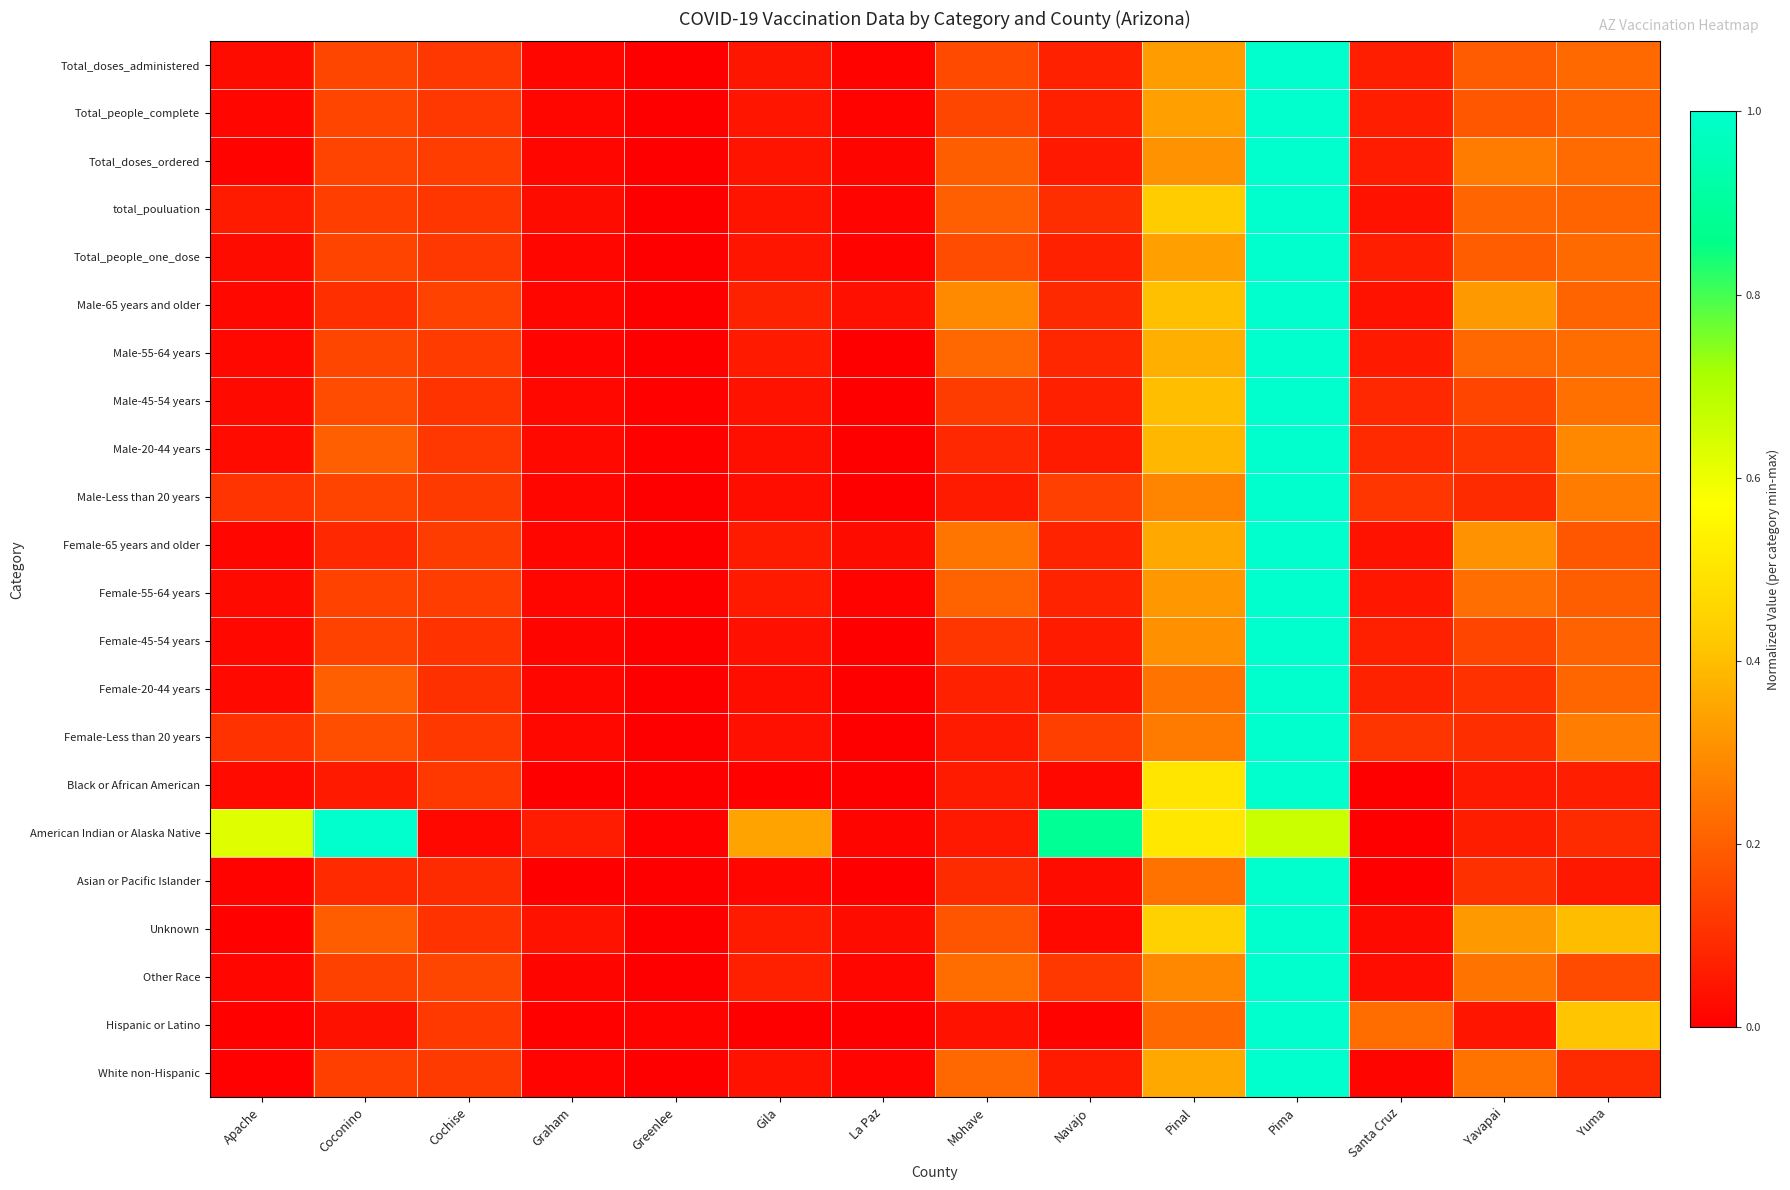

Reading left to right, transcribe all the data shown in this chart.

Total_doses_administered: Apache=0.0	Coconino=0.1	Cochise=0.1	Graham=0.0	Greenlee=0.0	Gila=0.0	La Paz=0.0	Mohave=0.2	Navajo=0.1	Pinal=0.3	Pima=1.0	Santa Cruz=0.1	Yavapai=0.2	Yuma=0.2
Total_people_complete: Apache=0.0	Coconino=0.1	Cochise=0.1	Graham=0.0	Greenlee=0.0	Gila=0.0	La Paz=0.0	Mohave=0.2	Navajo=0.1	Pinal=0.3	Pima=1.0	Santa Cruz=0.1	Yavapai=0.2	Yuma=0.2
Total_doses_ordered: Apache=0.0	Coconino=0.1	Cochise=0.1	Graham=0.0	Greenlee=0.0	Gila=0.0	La Paz=0.0	Mohave=0.2	Navajo=0.1	Pinal=0.3	Pima=1.0	Santa Cruz=0.1	Yavapai=0.3	Yuma=0.2
total_pouluation: Apache=0.1	Coconino=0.1	Cochise=0.1	Graham=0.0	Greenlee=0.0	Gila=0.0	La Paz=0.0	Mohave=0.2	Navajo=0.1	Pinal=0.4	Pima=1.0	Santa Cruz=0.0	Yavapai=0.2	Yuma=0.2
Total_people_one_dose: Apache=0.0	Coconino=0.1	Cochise=0.1	Graham=0.0	Greenlee=0.0	Gila=0.0	La Paz=0.0	Mohave=0.2	Navajo=0.1	Pinal=0.3	Pima=1.0	Santa Cruz=0.1	Yavapai=0.2	Yuma=0.2
Male-65 years and older: Apache=0.0	Coconino=0.1	Cochise=0.1	Graham=0.0	Greenlee=0.0	Gila=0.1	La Paz=0.0	Mohave=0.3	Navajo=0.1	Pinal=0.4	Pima=1.0	Santa Cruz=0.0	Yavapai=0.3	Yuma=0.2
Male-55-64 years: Apache=0.0	Coconino=0.1	Cochise=0.1	Graham=0.0	Greenlee=0.0	Gila=0.1	La Paz=0.0	Mohave=0.2	Navajo=0.1	Pinal=0.4	Pima=1.0	Santa Cruz=0.1	Yavapai=0.2	Yuma=0.2
Male-45-54 years: Apache=0.0	Coconino=0.2	Cochise=0.1	Graham=0.0	Greenlee=0.0	Gila=0.0	La Paz=0.0	Mohave=0.1	Navajo=0.1	Pinal=0.4	Pima=1.0	Santa Cruz=0.1	Yavapai=0.1	Yuma=0.2
Male-20-44 years: Apache=0.0	Coconino=0.2	Cochise=0.1	Graham=0.0	Greenlee=0.0	Gila=0.0	La Paz=0.0	Mohave=0.1	Navajo=0.1	Pinal=0.4	Pima=1.0	Santa Cruz=0.1	Yavapai=0.1	Yuma=0.3
Male-Less than 20 years: Apache=0.1	Coconino=0.1	Cochise=0.1	Graham=0.0	Greenlee=0.0	Gila=0.0	La Paz=0.0	Mohave=0.1	Navajo=0.1	Pinal=0.3	Pima=1.0	Santa Cruz=0.1	Yavapai=0.1	Yuma=0.3
Female-65 years and older: Apache=0.0	Coconino=0.1	Cochise=0.1	Graham=0.0	Greenlee=0.0	Gila=0.1	La Paz=0.0	Mohave=0.2	Navajo=0.1	Pinal=0.4	Pima=1.0	Santa Cruz=0.0	Yavapai=0.3	Yuma=0.2
Female-55-64 years: Apache=0.0	Coconino=0.1	Cochise=0.1	Graham=0.0	Greenlee=0.0	Gila=0.1	La Paz=0.0	Mohave=0.2	Navajo=0.1	Pinal=0.3	Pima=1.0	Santa Cruz=0.0	Yavapai=0.2	Yuma=0.2
Female-45-54 years: Apache=0.0	Coconino=0.1	Cochise=0.1	Graham=0.0	Greenlee=0.0	Gila=0.0	La Paz=0.0	Mohave=0.1	Navajo=0.1	Pinal=0.3	Pima=1.0	Santa Cruz=0.1	Yavapai=0.1	Yuma=0.2
Female-20-44 years: Apache=0.0	Coconino=0.2	Cochise=0.1	Graham=0.0	Greenlee=0.0	Gila=0.0	La Paz=0.0	Mohave=0.1	Navajo=0.0	Pinal=0.2	Pima=1.0	Santa Cruz=0.1	Yavapai=0.1	Yuma=0.2
Female-Less than 20 years: Apache=0.1	Coconino=0.2	Cochise=0.1	Graham=0.0	Greenlee=0.0	Gila=0.0	La Paz=0.0	Mohave=0.1	Navajo=0.1	Pinal=0.3	Pima=1.0	Santa Cruz=0.1	Yavapai=0.1	Yuma=0.3
Black or African American: Apache=0.0	Coconino=0.1	Cochise=0.1	Graham=0.0	Greenlee=0.0	Gila=0.0	La Paz=0.0	Mohave=0.1	Navajo=0.0	Pinal=0.5	Pima=1.0	Santa Cruz=0.0	Yavapai=0.1	Yuma=0.1
American Indian or Alaska Native: Apache=0.6	Coconino=1.0	Cochise=0.0	Graham=0.1	Greenlee=0.0	Gila=0.3	La Paz=0.0	Mohave=0.1	Navajo=0.9	Pinal=0.5	Pima=0.7	Santa Cruz=0.0	Yavapai=0.1	Yuma=0.1
Asian or Pacific Islander: Apache=0.0	Coconino=0.1	Cochise=0.1	Graham=0.0	Greenlee=0.0	Gila=0.0	La Paz=0.0	Mohave=0.1	Navajo=0.0	Pinal=0.2	Pima=1.0	Santa Cruz=0.0	Yavapai=0.1	Yuma=0.1
Unknown: Apache=0.0	Coconino=0.2	Cochise=0.1	Graham=0.0	Greenlee=0.0	Gila=0.1	La Paz=0.0	Mohave=0.2	Navajo=0.0	Pinal=0.4	Pima=1.0	Santa Cruz=0.0	Yavapai=0.3	Yuma=0.4
Other Race: Apache=0.0	Coconino=0.1	Cochise=0.1	Graham=0.0	Greenlee=0.0	Gila=0.1	La Paz=0.0	Mohave=0.2	Navajo=0.1	Pinal=0.3	Pima=1.0	Santa Cruz=0.0	Yavapai=0.2	Yuma=0.2
Hispanic or Latino: Apache=0.0	Coconino=0.0	Cochise=0.1	Graham=0.0	Greenlee=0.0	Gila=0.0	La Paz=0.0	Mohave=0.0	Navajo=0.0	Pinal=0.2	Pima=1.0	Santa Cruz=0.2	Yavapai=0.0	Yuma=0.4
White non-Hispanic: Apache=0.0	Coconino=0.1	Cochise=0.1	Graham=0.0	Greenlee=0.0	Gila=0.0	La Paz=0.0	Mohave=0.2	Navajo=0.1	Pinal=0.4	Pima=1.0	Santa Cruz=0.0	Yavapai=0.2	Yuma=0.1